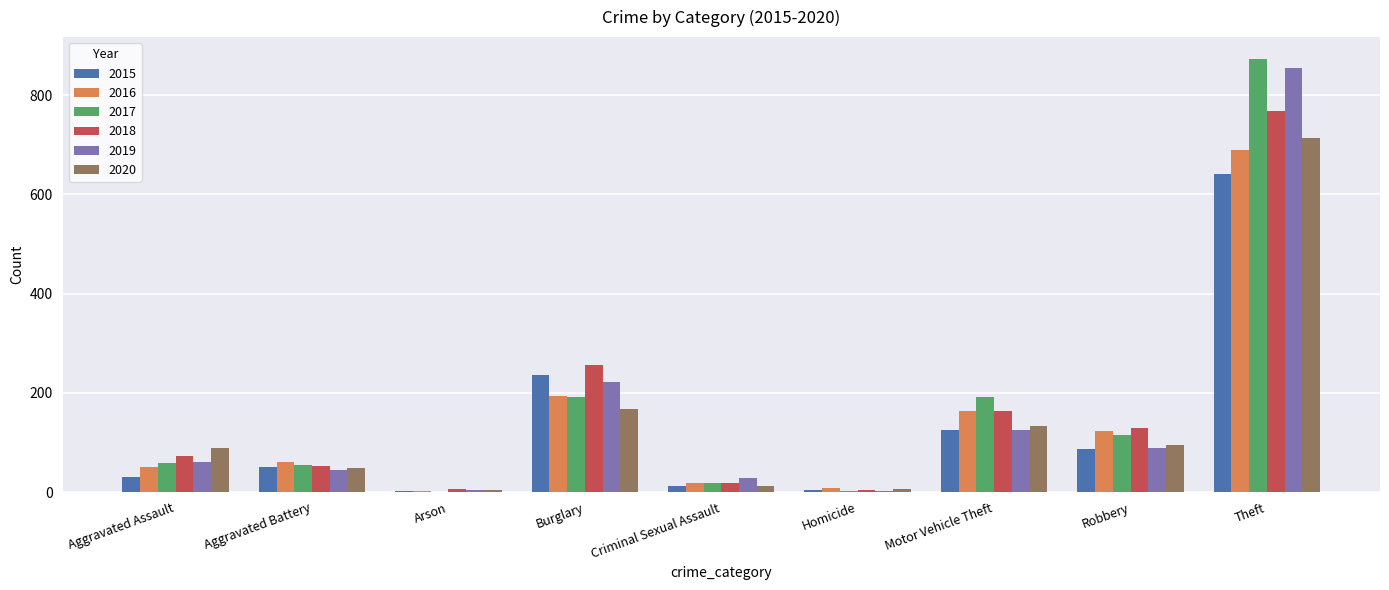

At which label is 2018 closest to 386?

Burglary